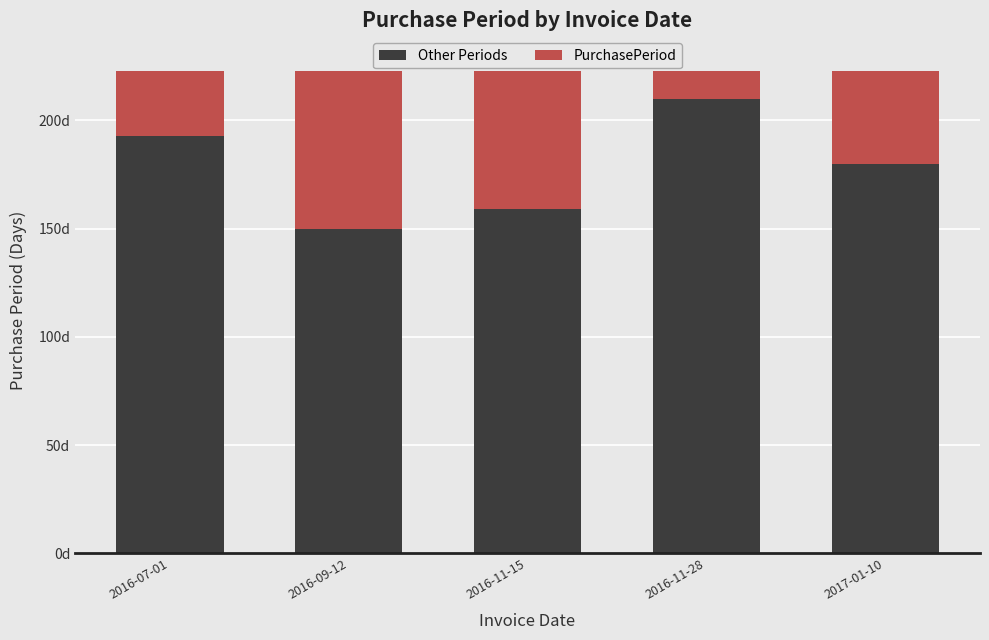

At which category is the sum across all series the highest?

2016-07-01